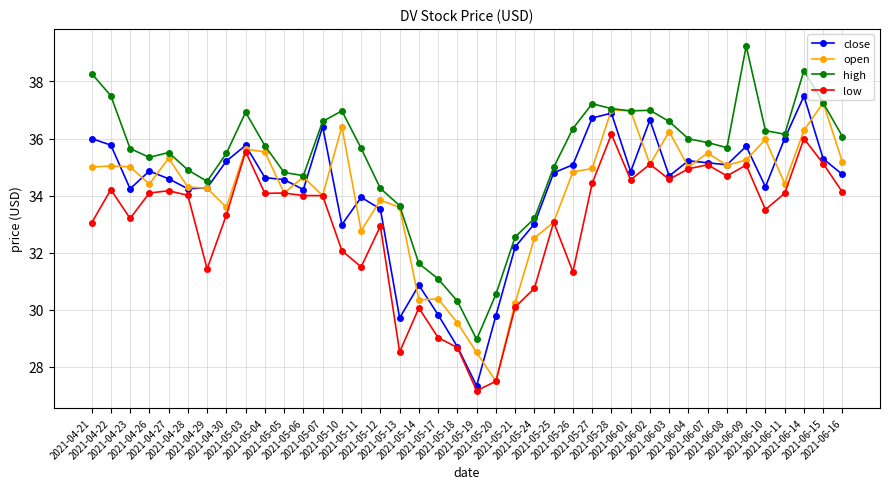

What is the difference between the maximum and second lowest values in the close series?

8.8